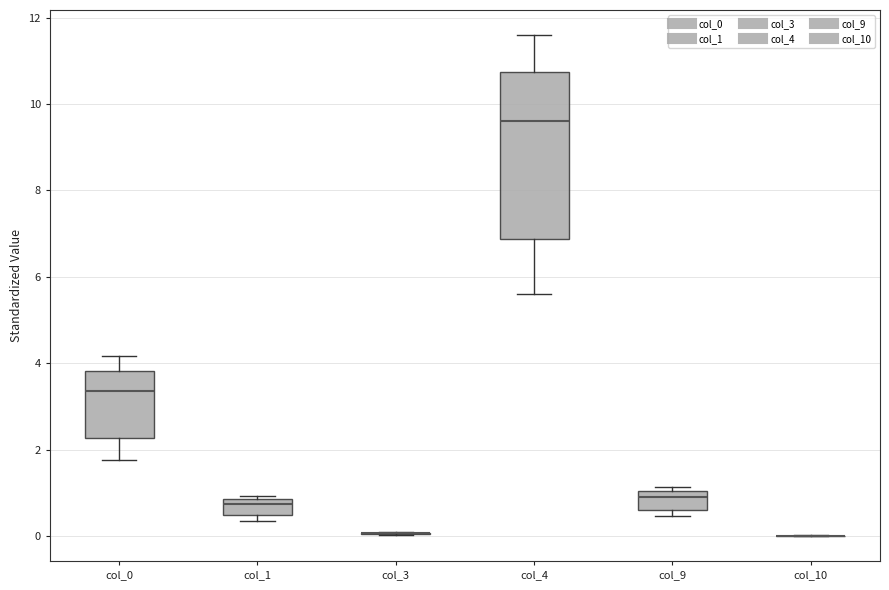

Reading left to right, read every box against the y-axis: the position of its median line, the range the box covers, and the ends of its whiskers. The values are not printed on the chart, so give them approximately, as read against the axis.

col_0: median 3.4, box 2.2 to 3.8, whiskers 1.8 to 4.2
col_1: median 0.8 (just below the box's upper edge), box 0.4 to 0.8, whiskers 0.4 (just below the box's lower edge) to 1.0
col_3: box collapsed to a line at 0.0, whiskers 0.0 to 0.0
col_4: median 9.6, box 6.8 to 10.8, whiskers 5.6 to 11.6
col_9: median 1.0 (just below the box's upper edge), box 0.6 to 1.0, whiskers 0.4 to 1.2
col_10: box collapsed to a line at 0.0, whiskers 0.0 to 0.0